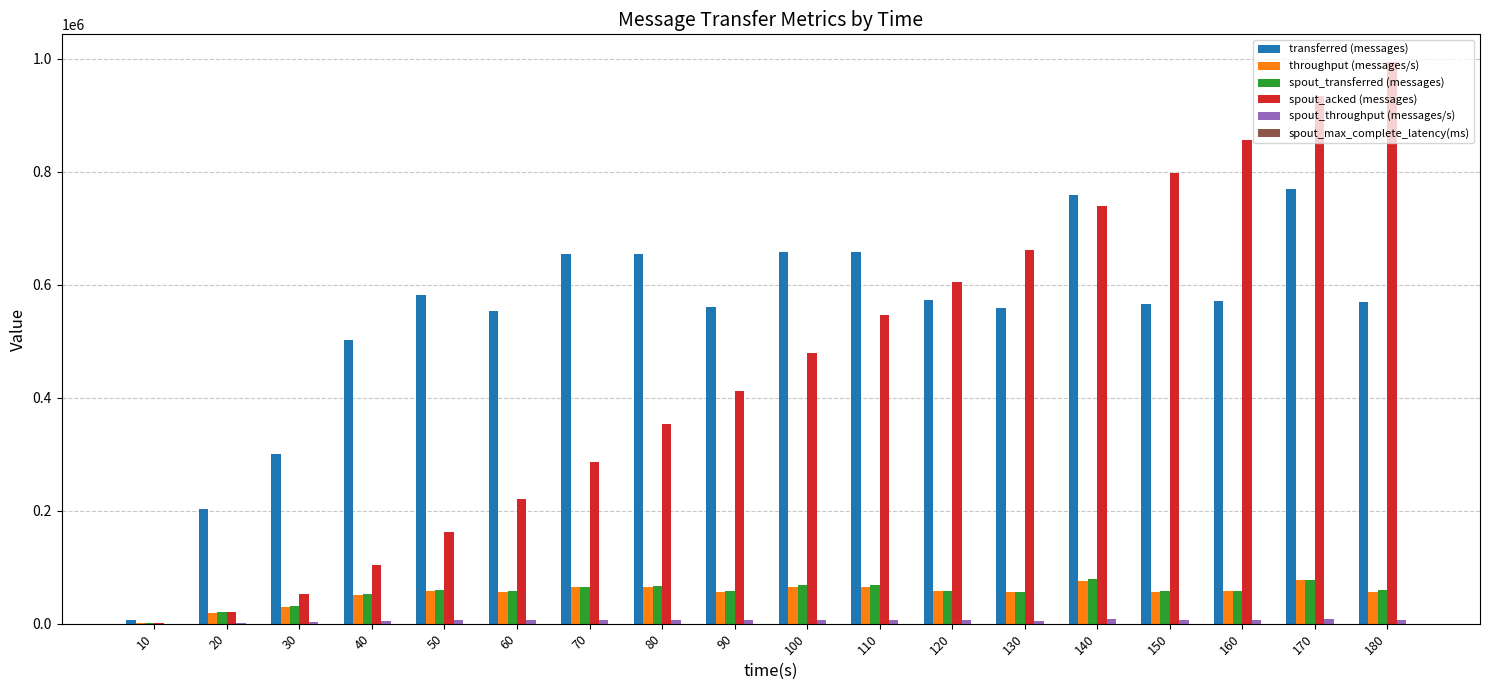

What is the maximum value shown in the chart?

993220.0